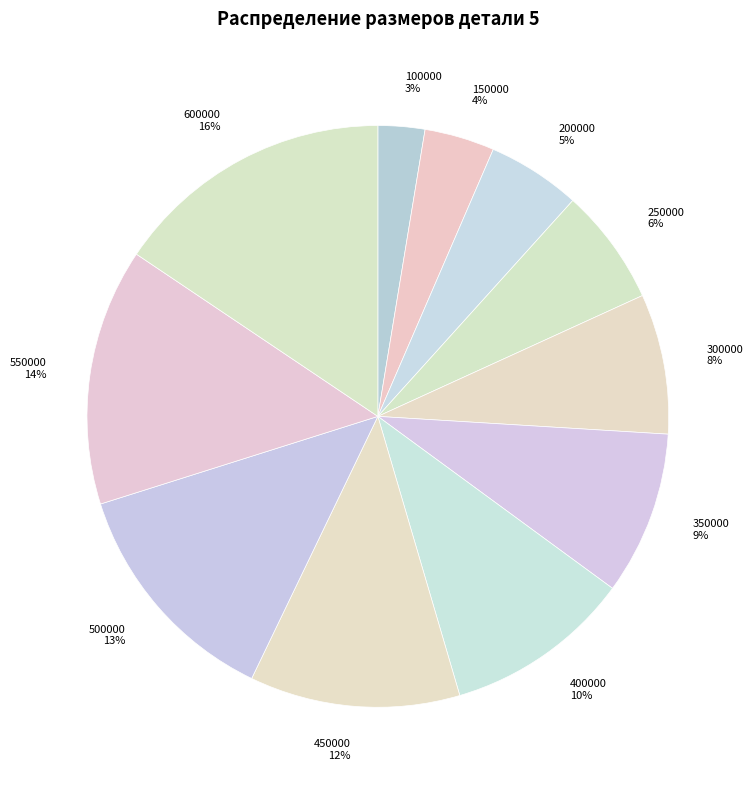

Between 500000 and 400000, which is larger?

500000